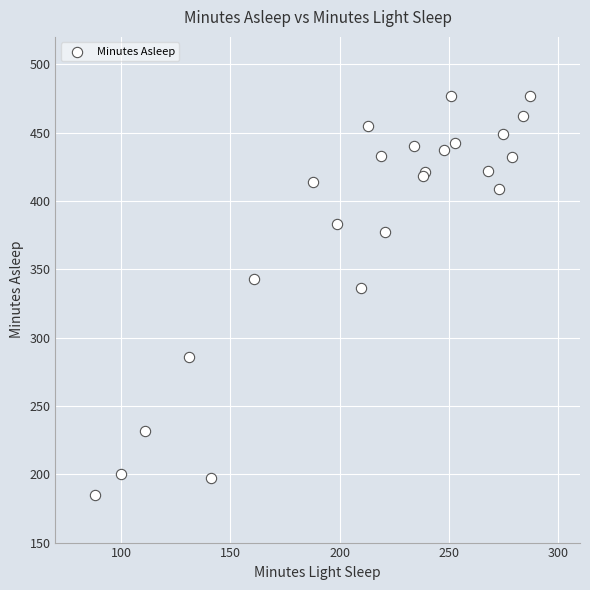

What Y value in the scatter plot is closest to 331?

336